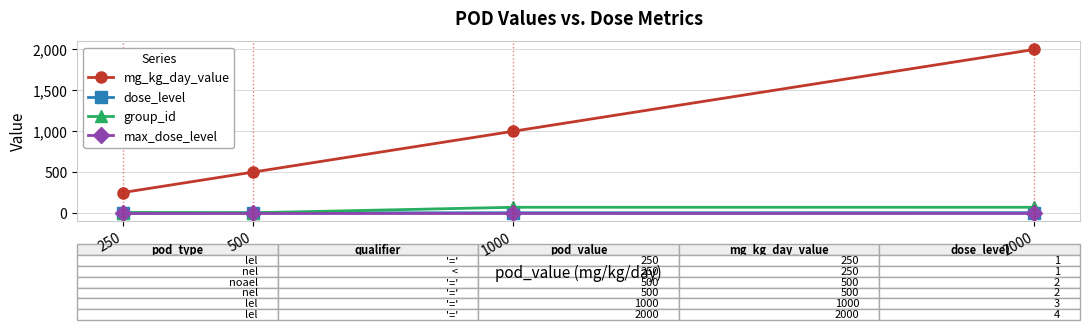

True or false: max_dose_level has more than 2 interior local peaks.

False